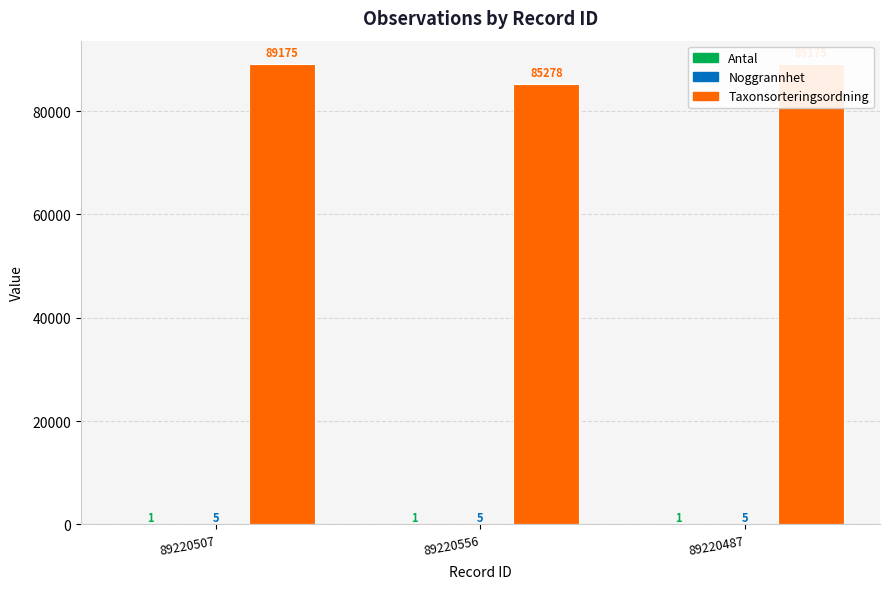

How many groups of bars are there?

3